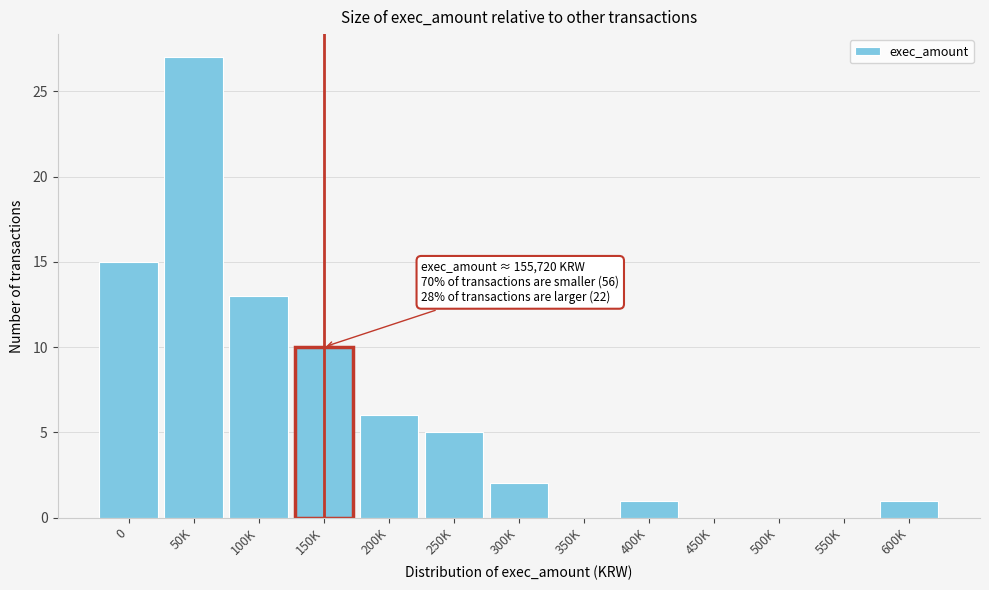

Reading right to left, extract all data points from this chart.

600K=1	550K=0	500K=0	450K=0	400K=1	350K=0	300K=2	250K=5	200K=6	150K=10	100K=13	50K=27	0=15